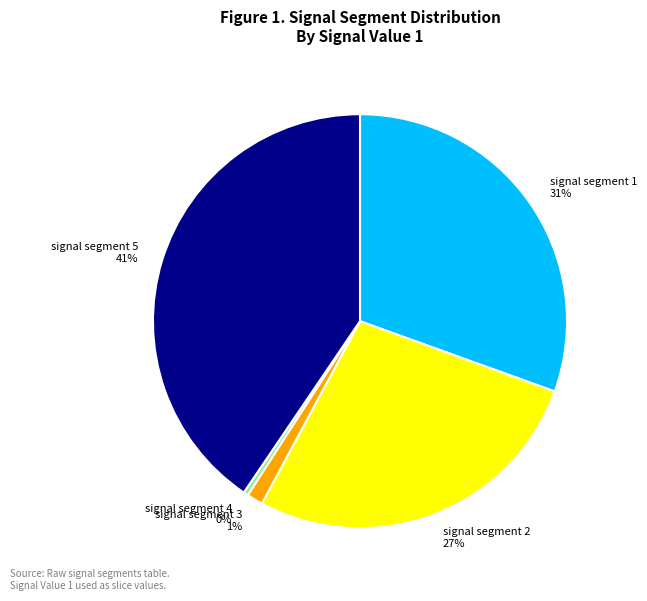

Which slice is the smallest?

signal segment 4